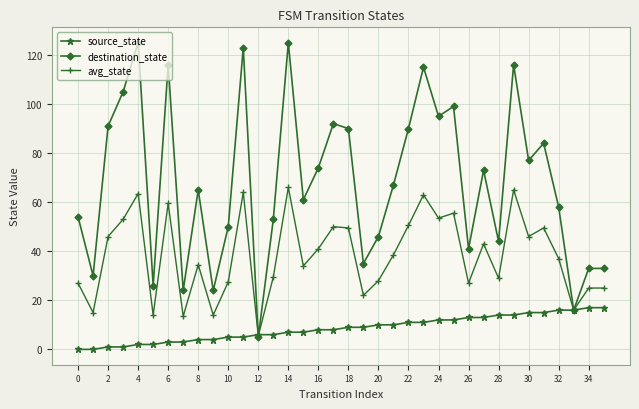

Which series has the widest spread of values?

destination_state